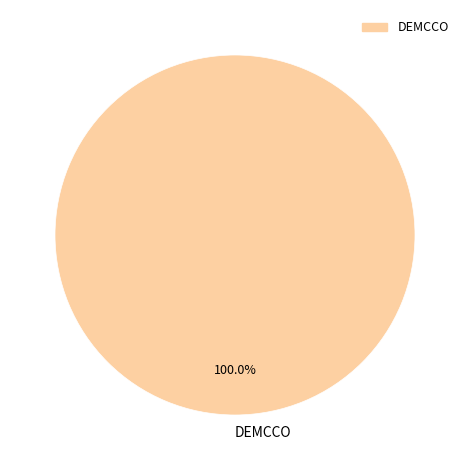

Rank the categories by value from highest to lowest.

DEMCCO